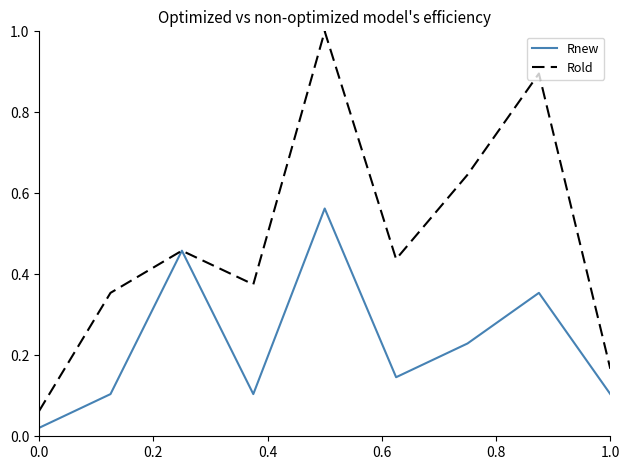

Which series has the widest spread of values?

Rold